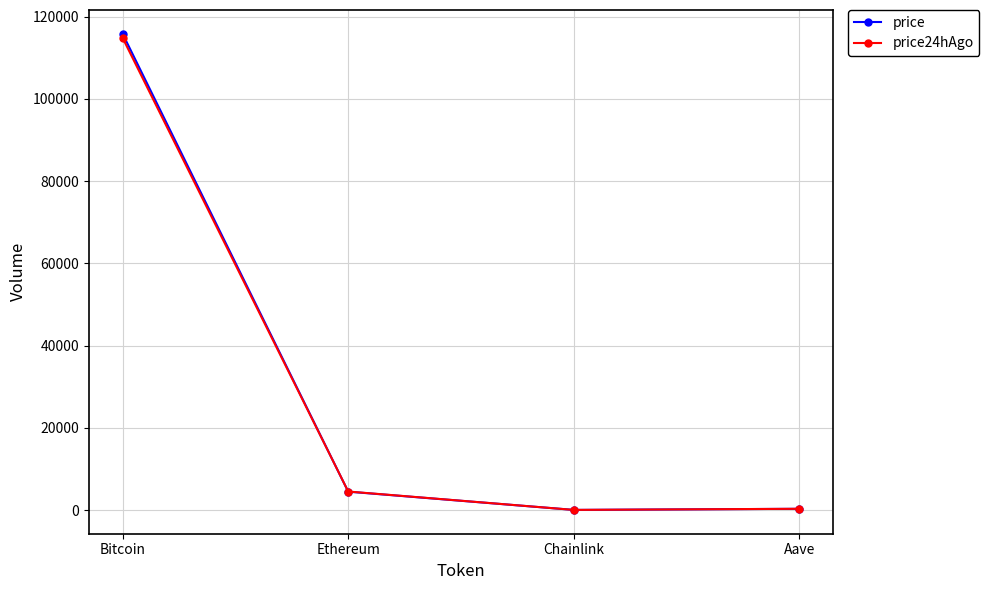

What is the sum of the price24hAgo values at Chainlink and Ethereum?

4519.6